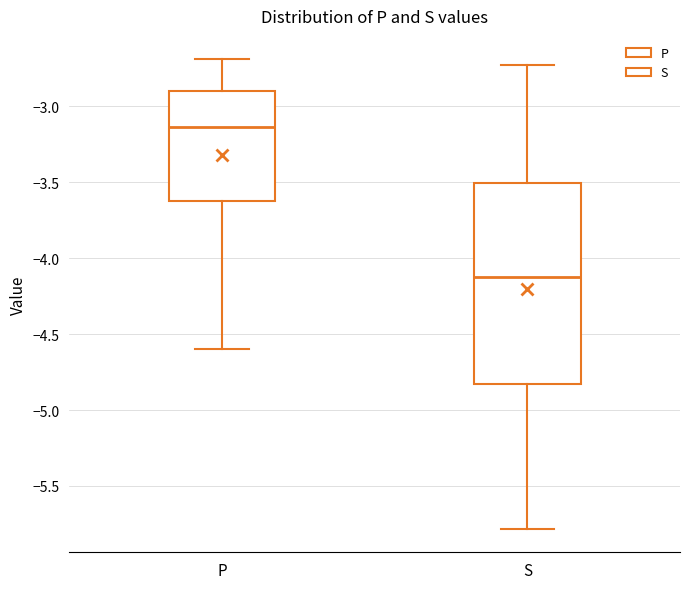

Which box has the lowest median line?

S